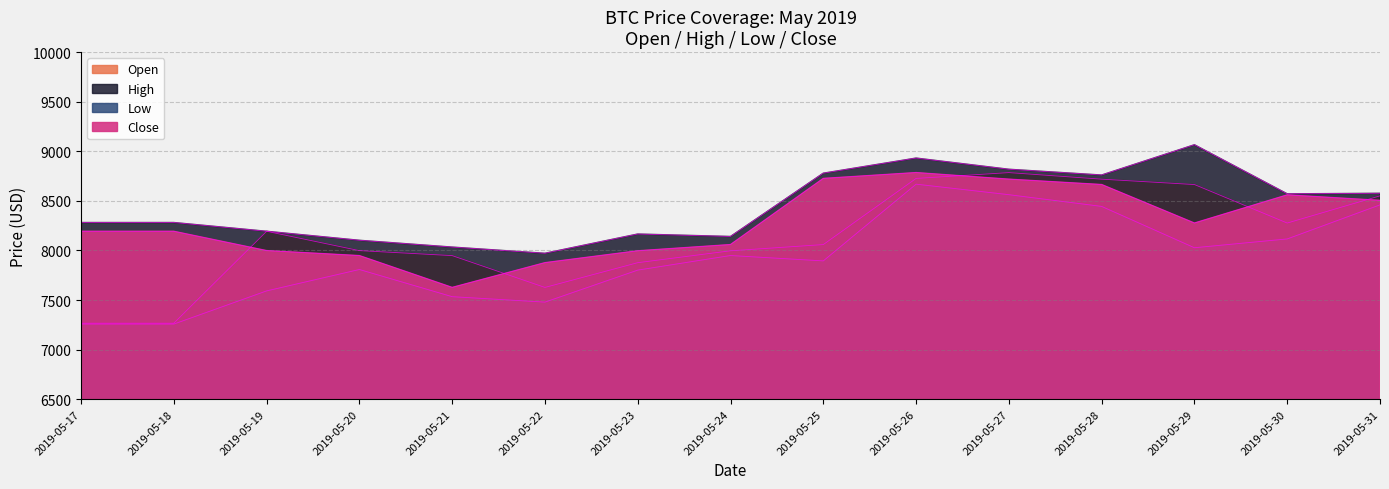

Reading right to left, what are all the values shown in this chart?

Open: 8550.6	8276.2	8664.6	8718.8	8785.2	8726.2	8059.1	7996.4	7876.5	7626.9	7947.9	7998.3	8193.1	7266.1	7266.1
High: 8576.3	8570.8	9065.9	8760.5	8818.7	8931.5	8779.0	8140.8	8165.5	7971.3	8033.8	8102.3	8193.1	8281.7	8281.7
Low: 8459.7	8116.0	8027.2	8444.1	8562.2	8668.5	7894.5	7948.7	7801.6	7478.7	7533.7	7807.8	7591.9	7257.3	7257.3
Close: 8505.0	8560.1	8276.2	8664.6	8718.8	8785.2	8726.2	8059.1	7996.4	7876.5	7626.9	7947.9	7998.3	8193.1	8193.1